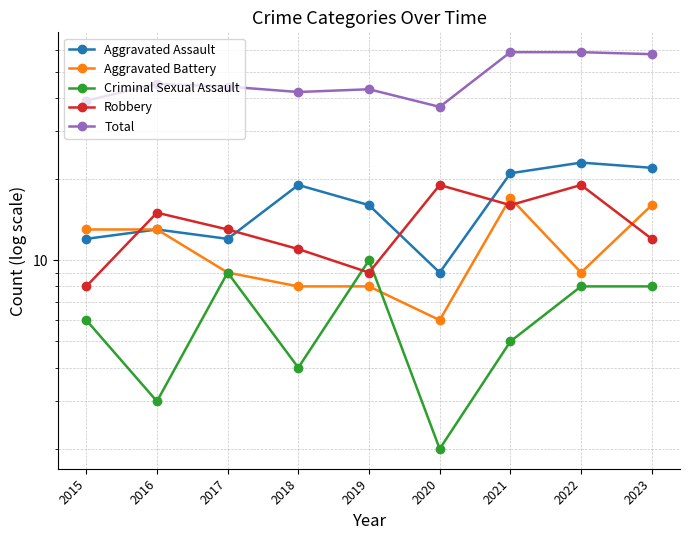

Between 2020 and 2022, which series saw the biggest shift?

Total